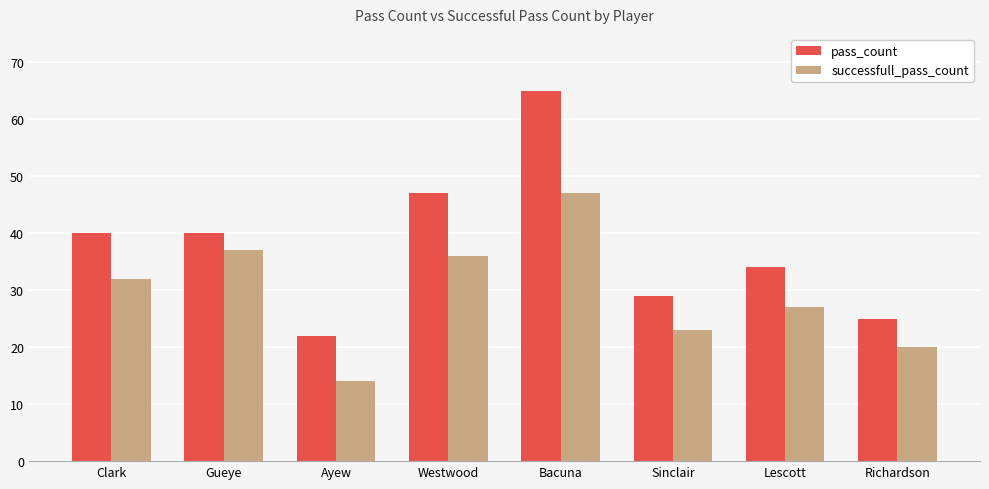

How many values in the pass_count series are below 40?

4